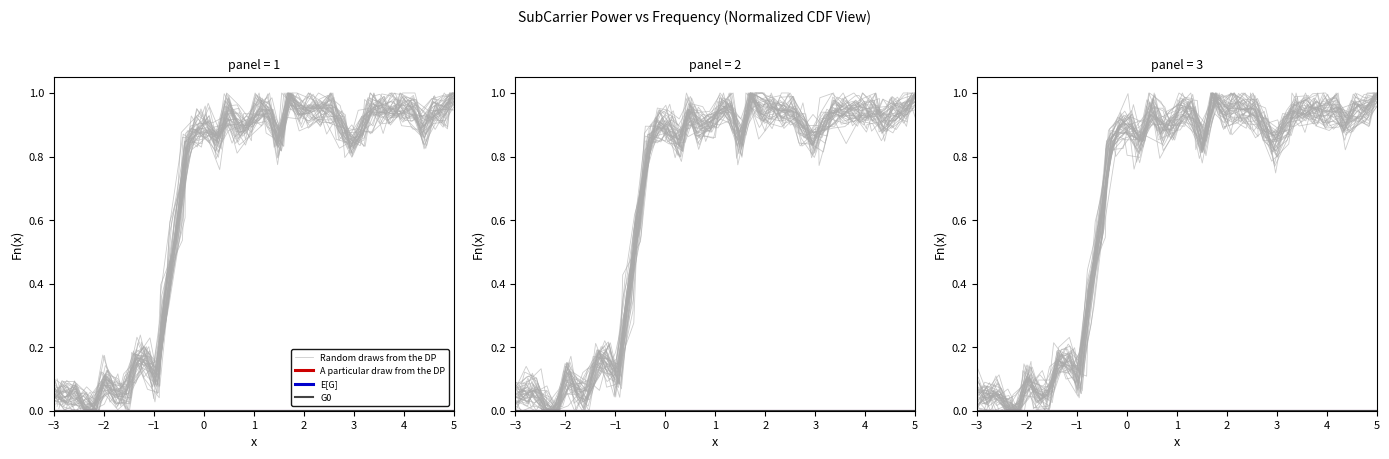

What is the sum of all Random draws from the DP values?

26.2